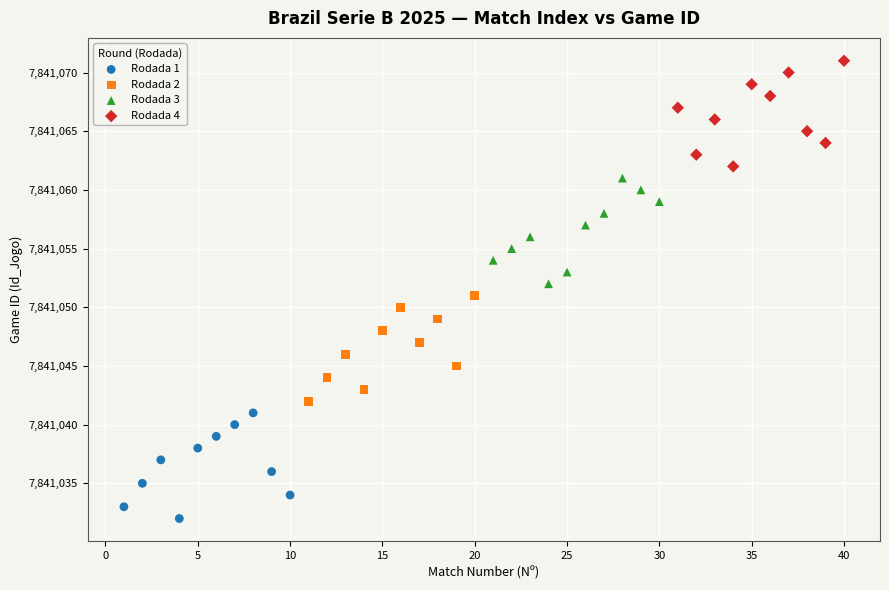

Which series contains the highest Y value?

Rodada 4